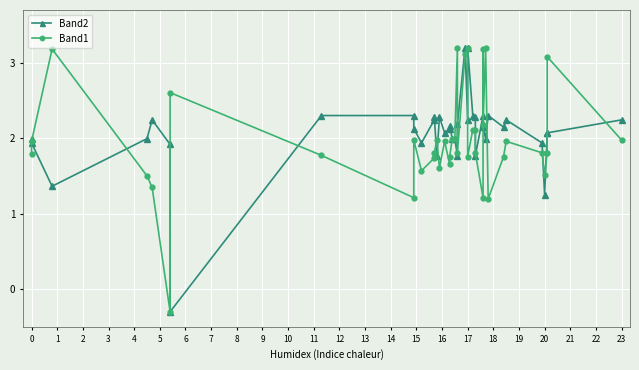

True or false: Band1 has more than 2 points higher than both neighbors.

True